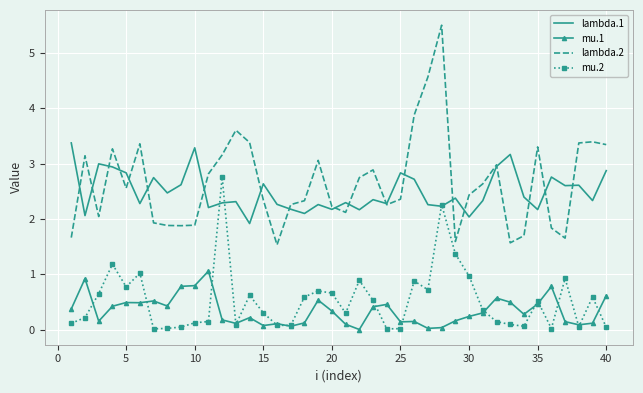

True or false: mu.1 and lambda.2 intersect in this chart.

False